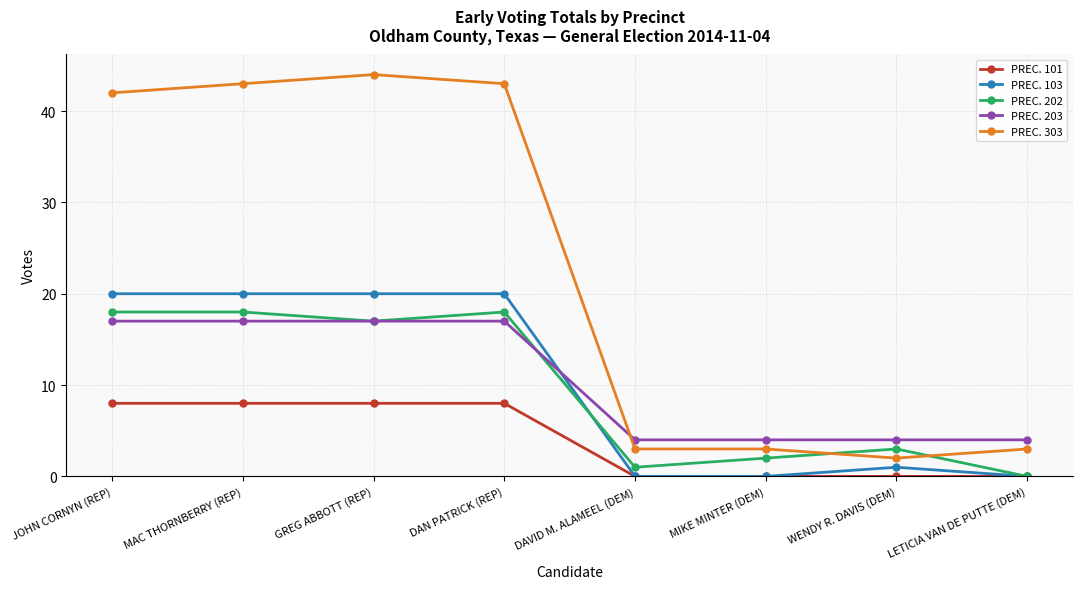

What is the label of the 2nd point from the left?

MAC THORNBERRY (REP)